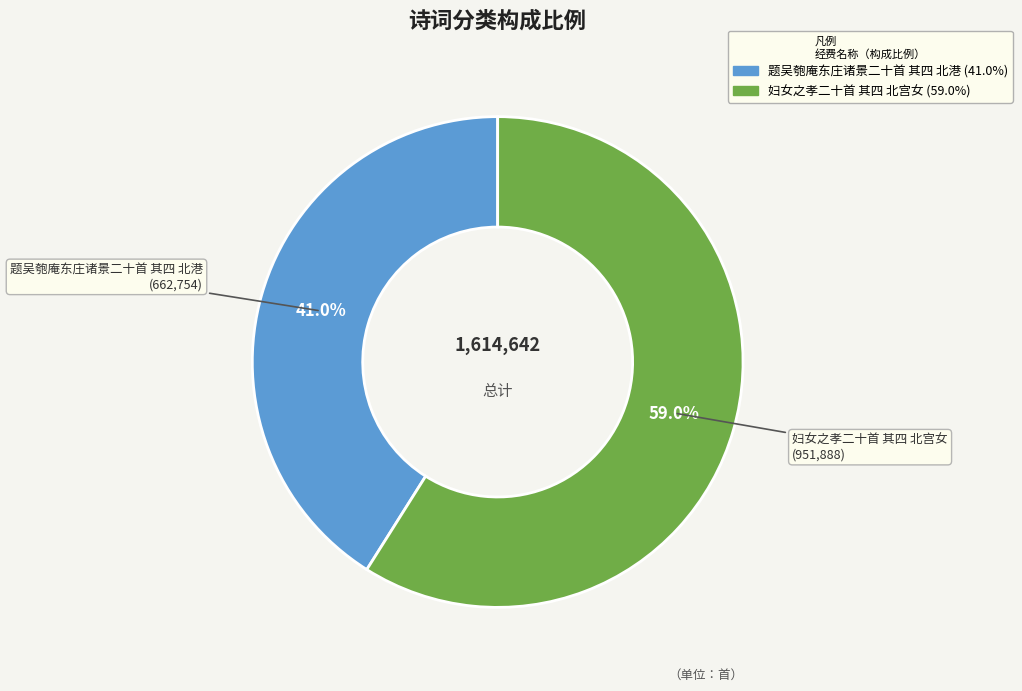

True or false: 题吴匏庵东庄诸景二十首 其四 北港 accounts for 35% of the total.

False